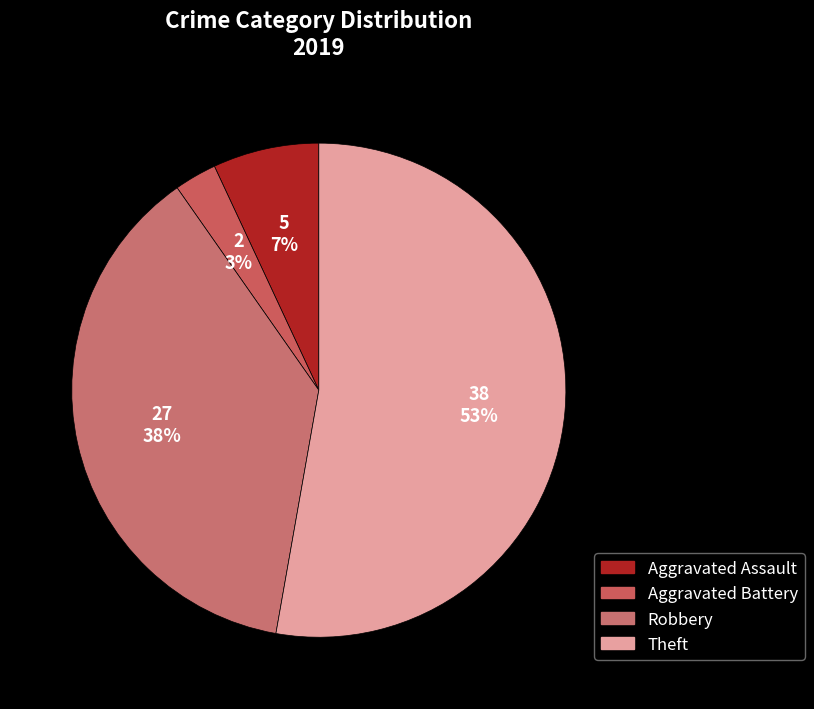

What is the change in value from Aggravated Battery to Theft?

+36